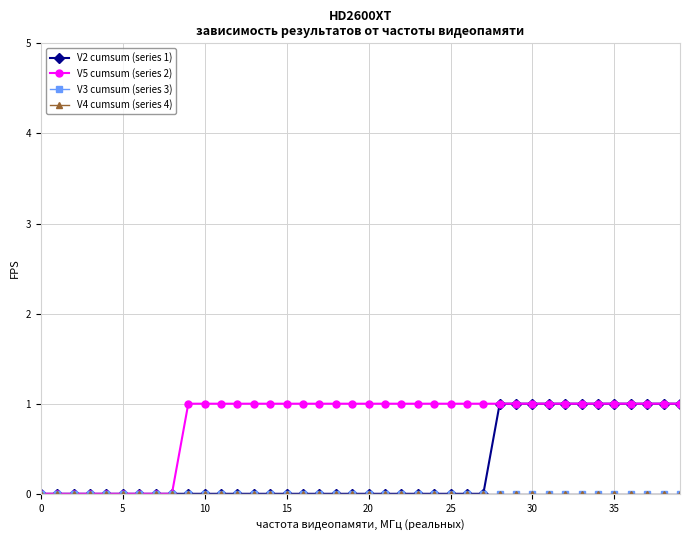

True or false: V3 cumsum (series 3) has more than 1 interior local peaks.

False